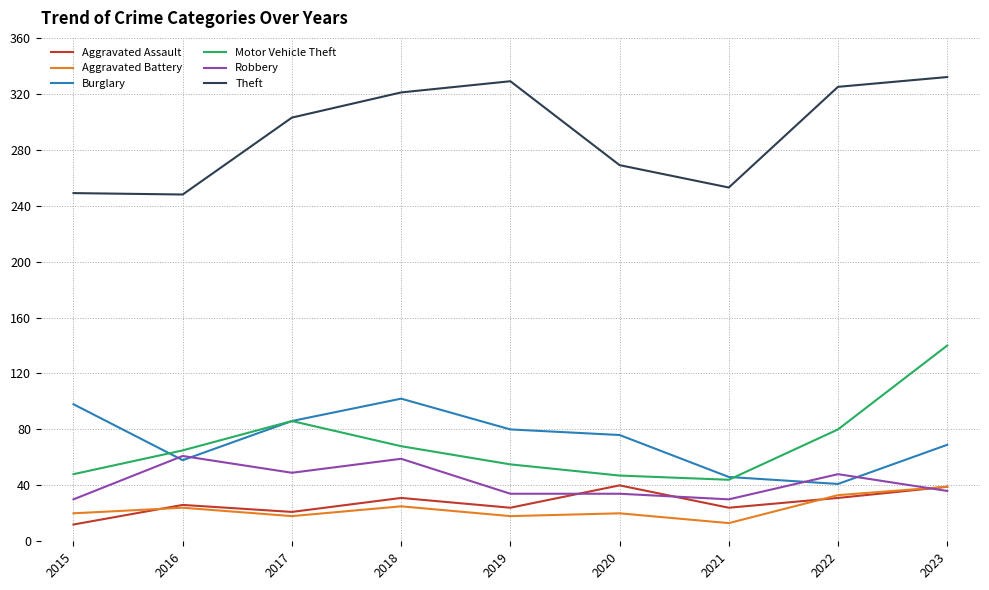

True or false: Aggravated Battery and Theft intersect in this chart.

False